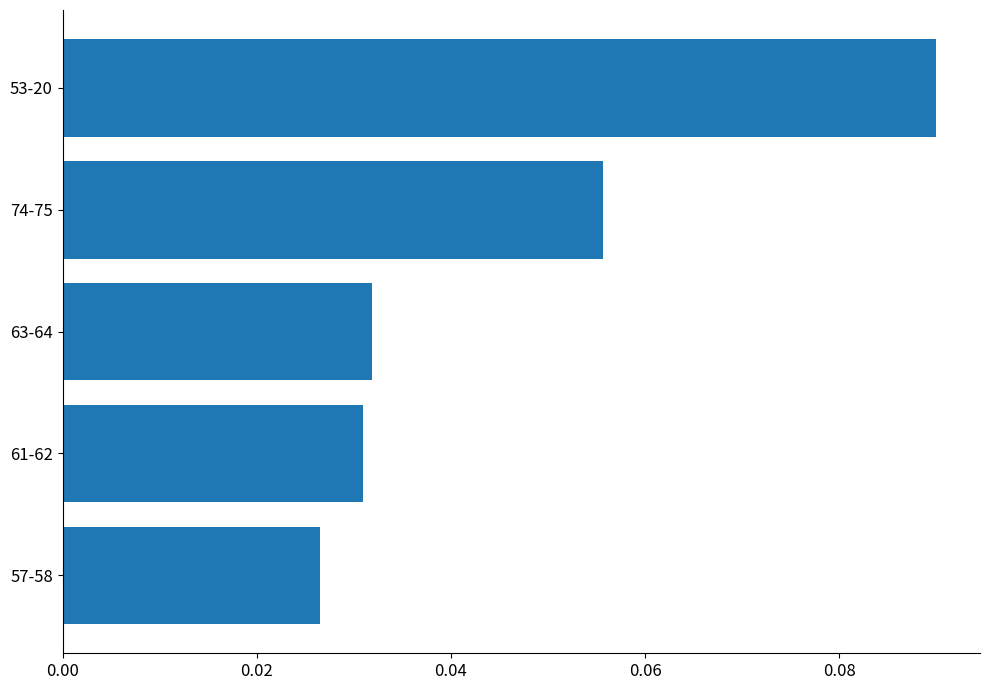

Is it true that the value at 53-20 is 0.0?

False